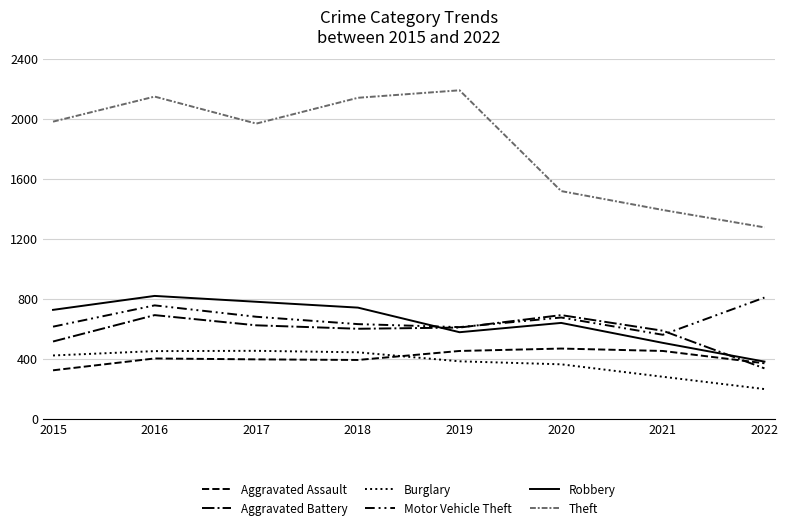

What is the maximum value shown in the chart?

2190